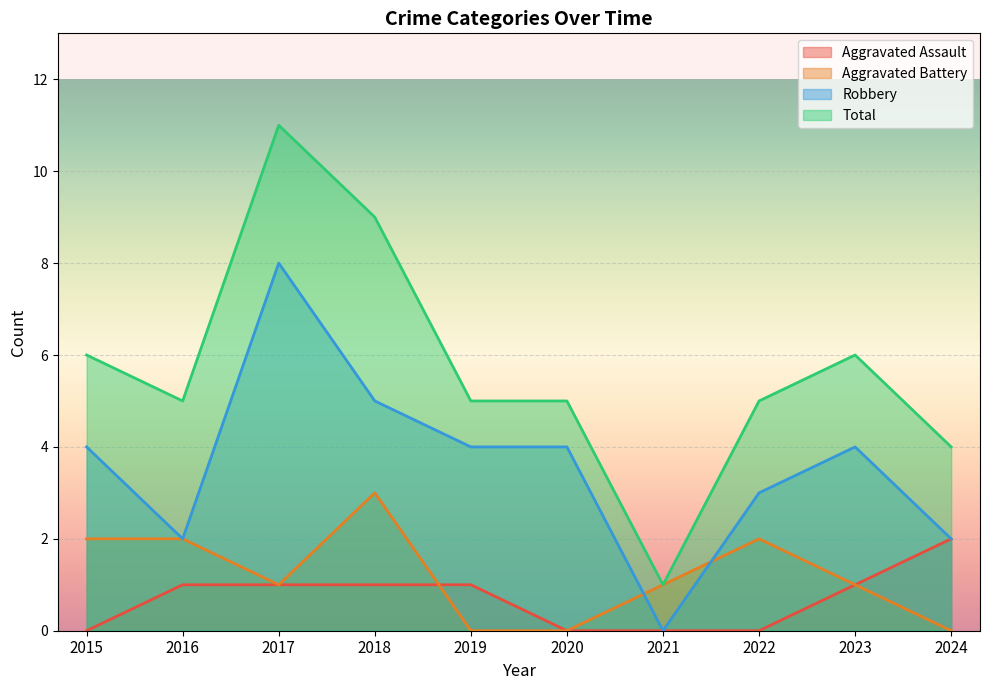

The Total series shows 18 at 2017. True or false?

False